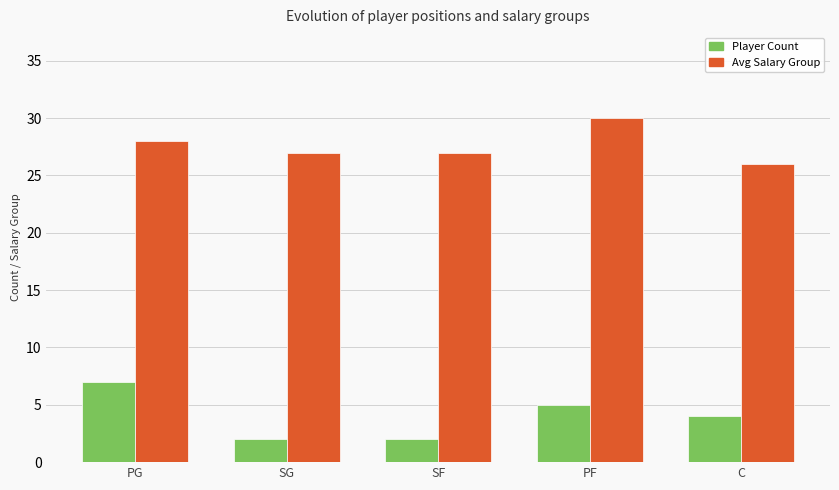

At which category does the chart reach its peak across all series?

PF